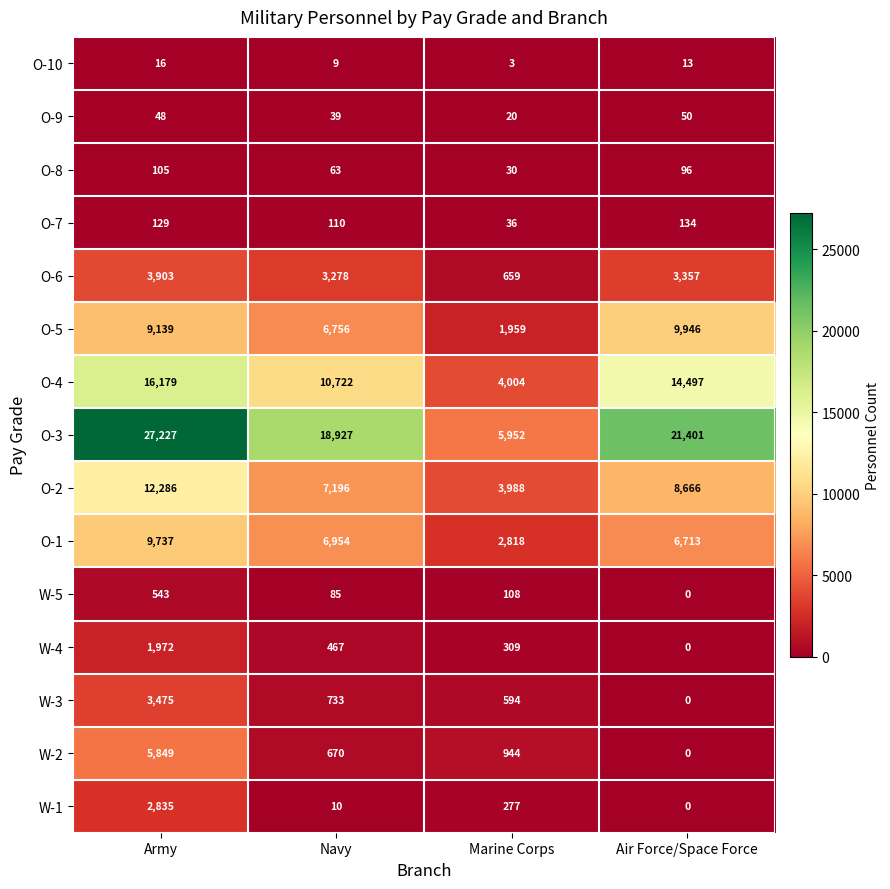

How many distinct data groups are displayed?

15